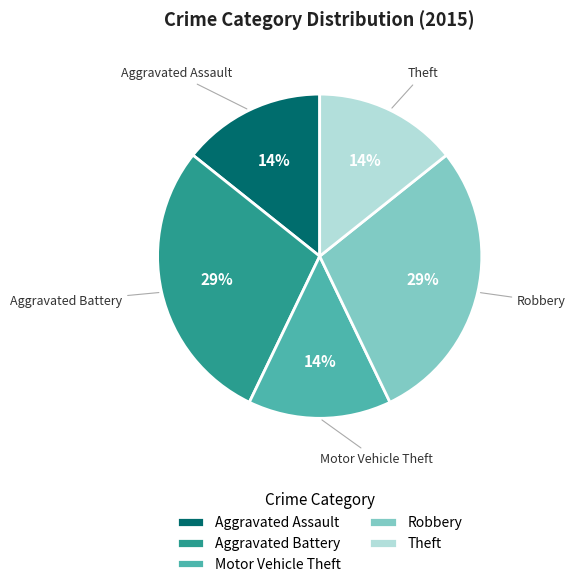

To the nearest percent, what is the combined percentage of Aggravated Battery and Motor Vehicle Theft?

43%